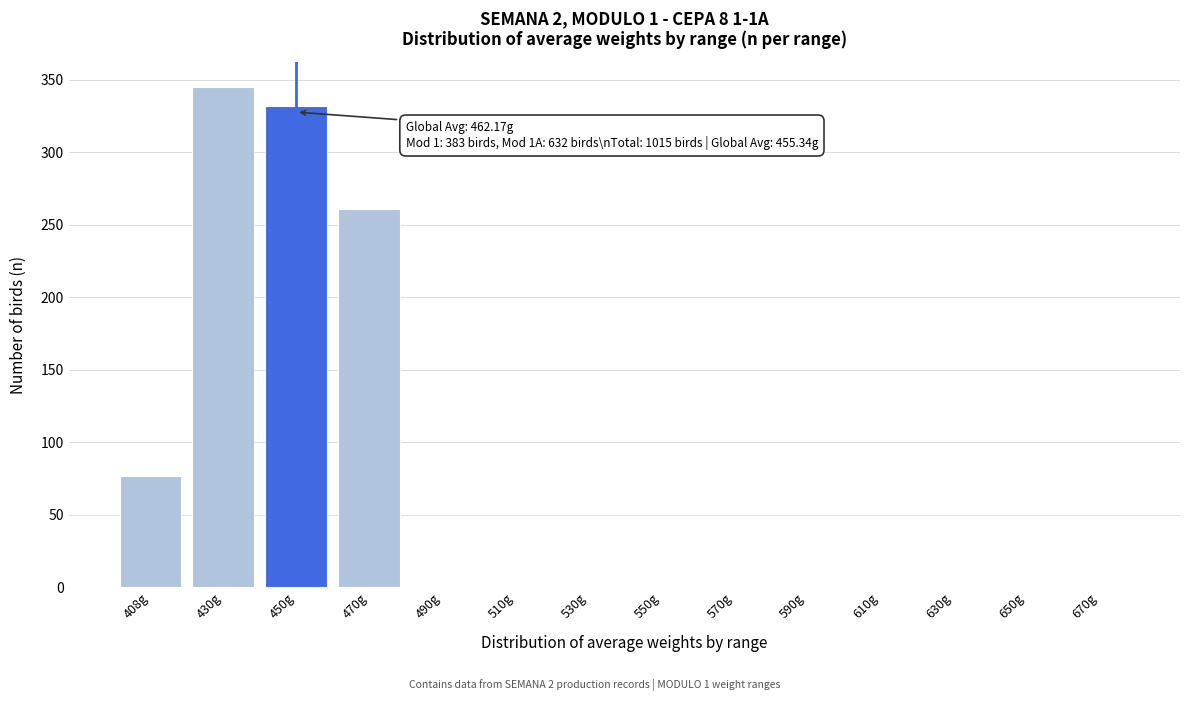

Reading left to right, extract all data points from this chart.

408g=77	430g=345	450g=332	470g=261	490g=0	510g=0	530g=0	550g=0	570g=0	590g=0	610g=0	630g=0	650g=0	670g=0